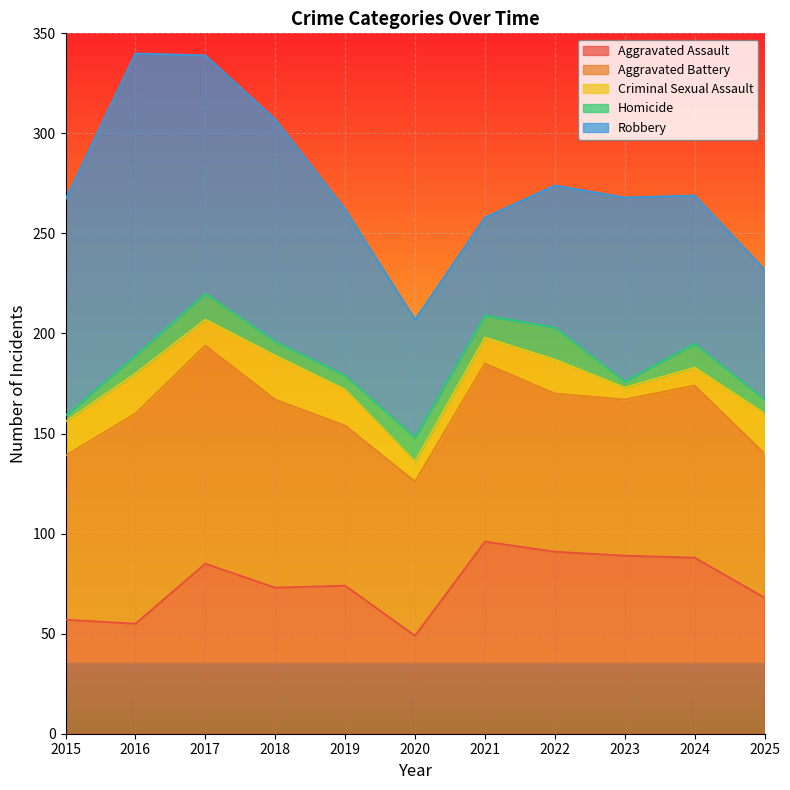

Is the value of Criminal Sexual Assault at 2025 greater than the value of Robbery at 2025?

No